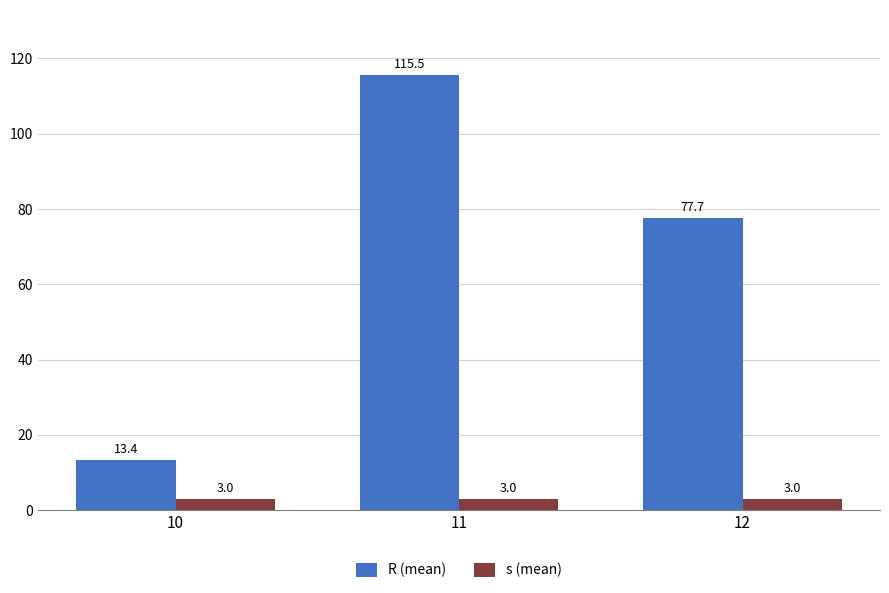

Which series has the widest spread of values?

R (mean)